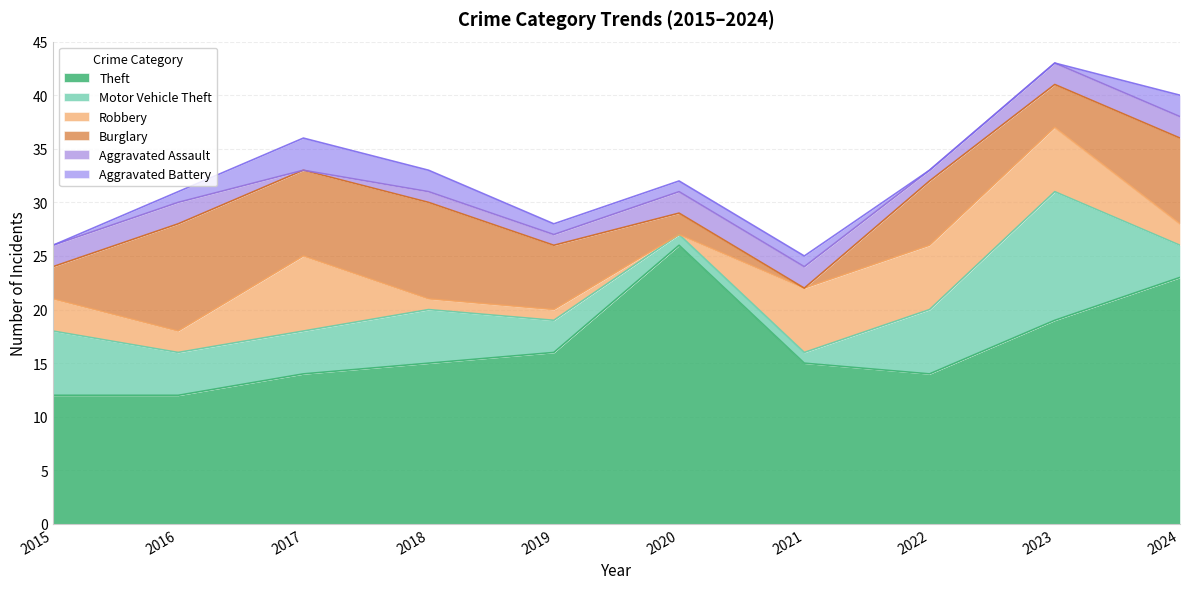

Is it true that Burglary equals 12 at 2018?

False